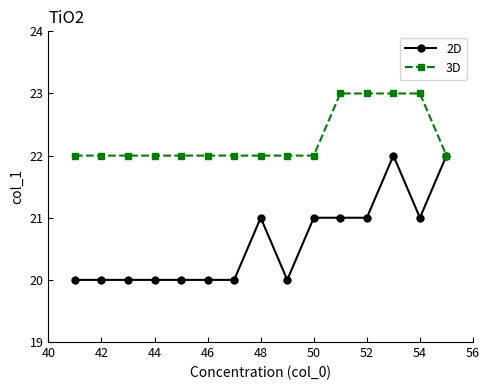

What is the average value of the 3D series?

22